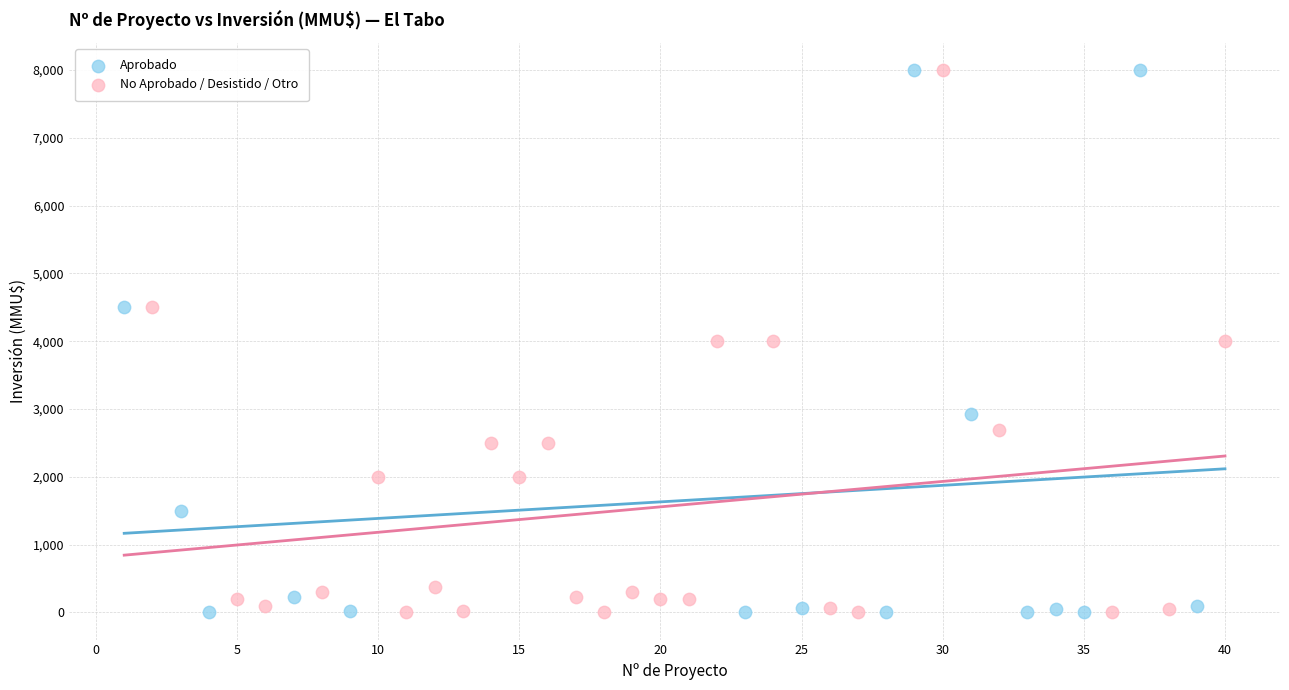

What are all the series names shown in the legend?

Aprobado, No Aprobado / Desistido / Otro